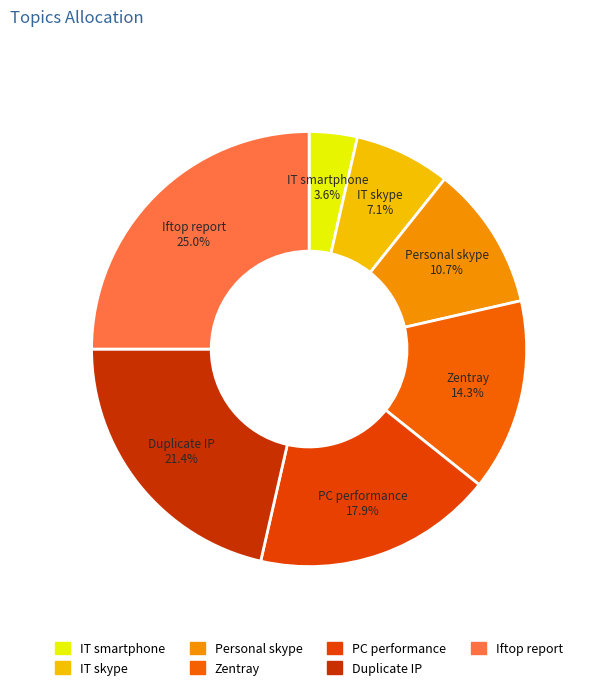

Rank the categories by value from lowest to highest.

IT smartphone and cordless charge, IT skype connect, Personal skype connect, Connect zentray, Monitoring PC performance, Duplicate and missing virtual IP checking, Check iftop report of each gw server